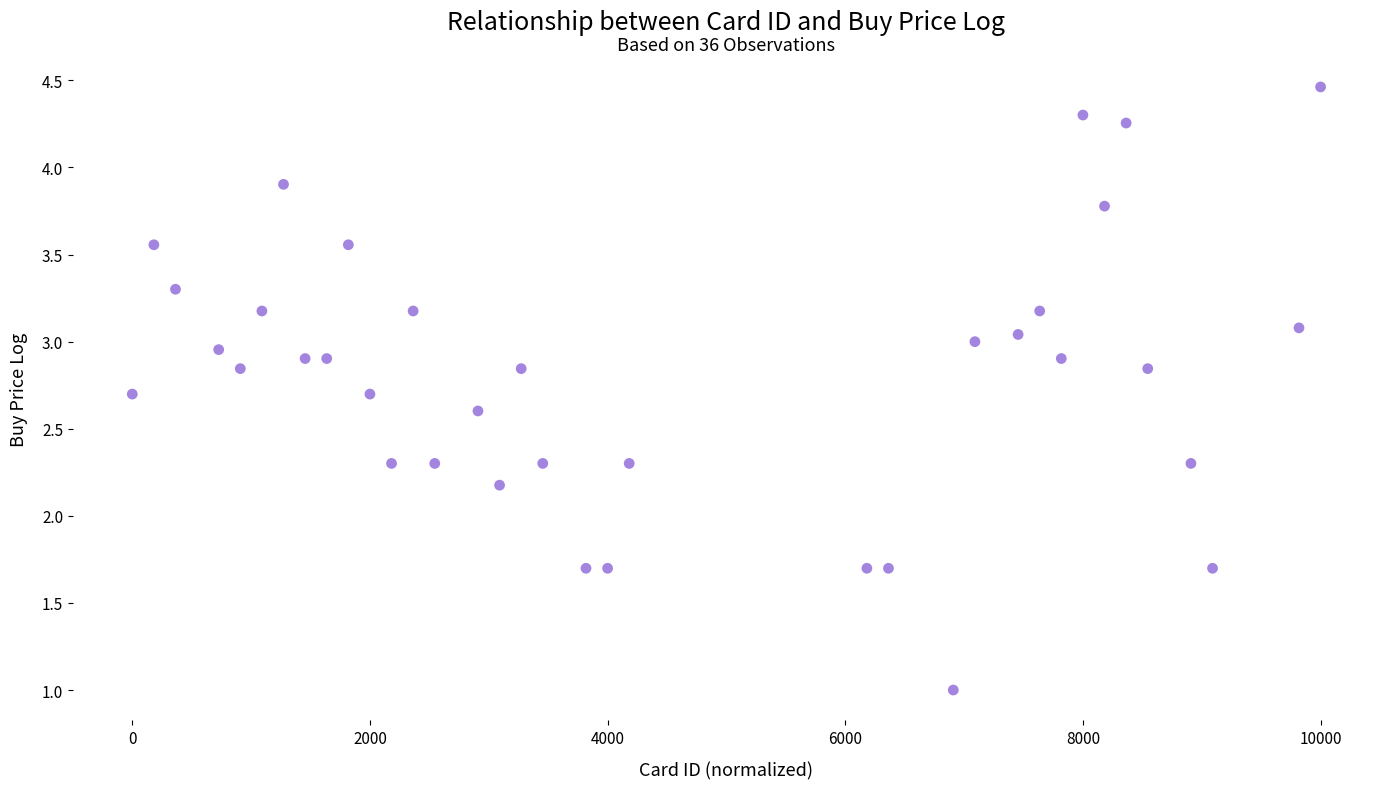

What is the range of X values (max minus min)?

10000.0